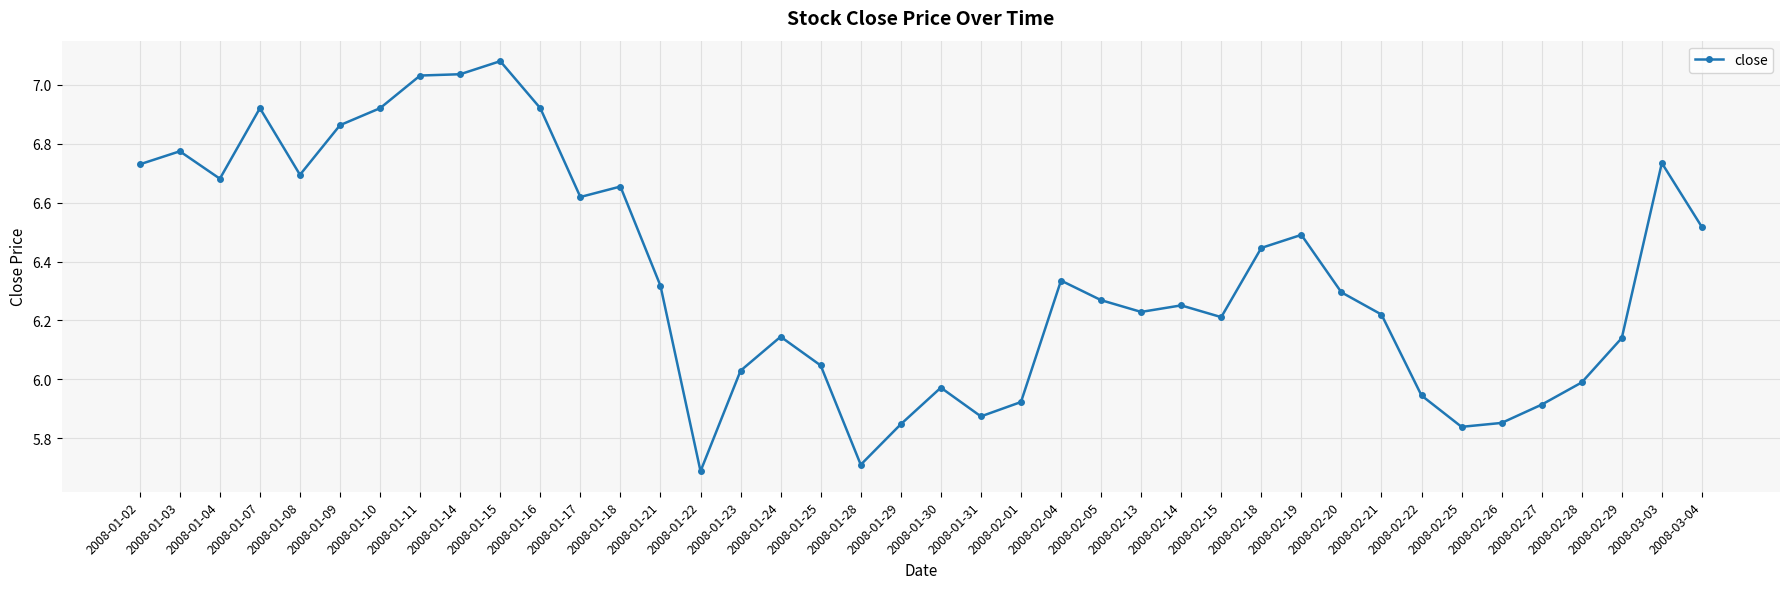

Where is the first local maximum?

2008-01-03